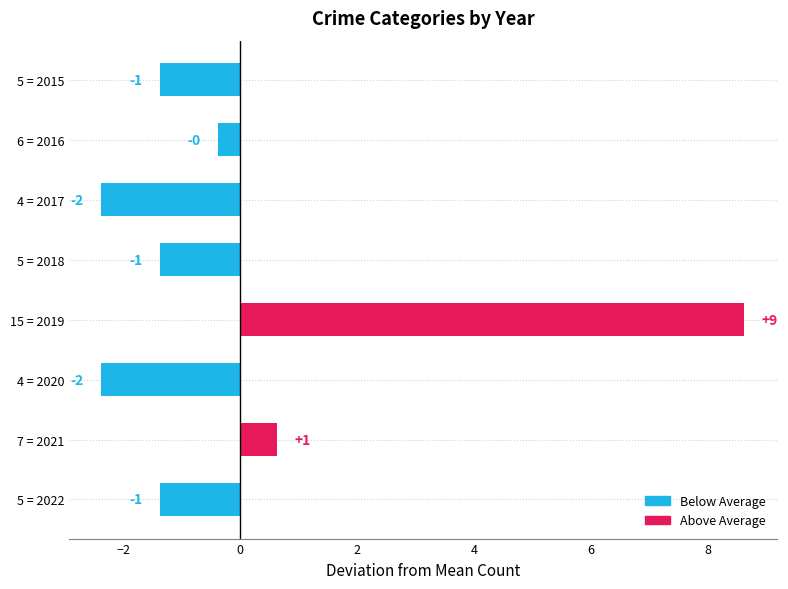

Are the bars horizontal?

Yes